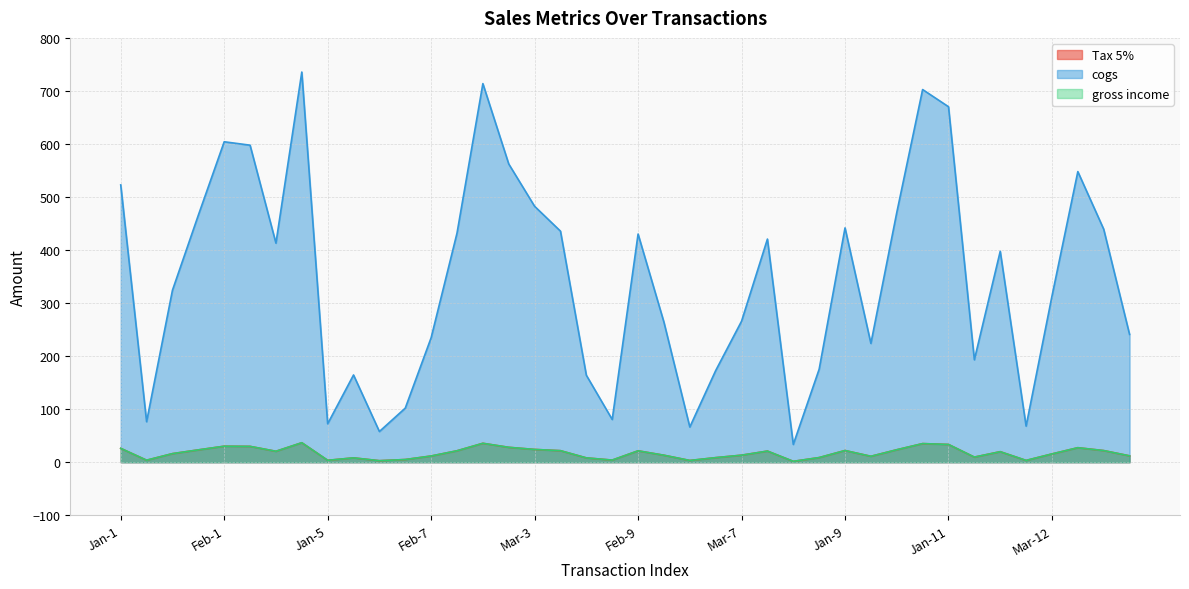

True or false: gross income and cogs cross at least once.

False